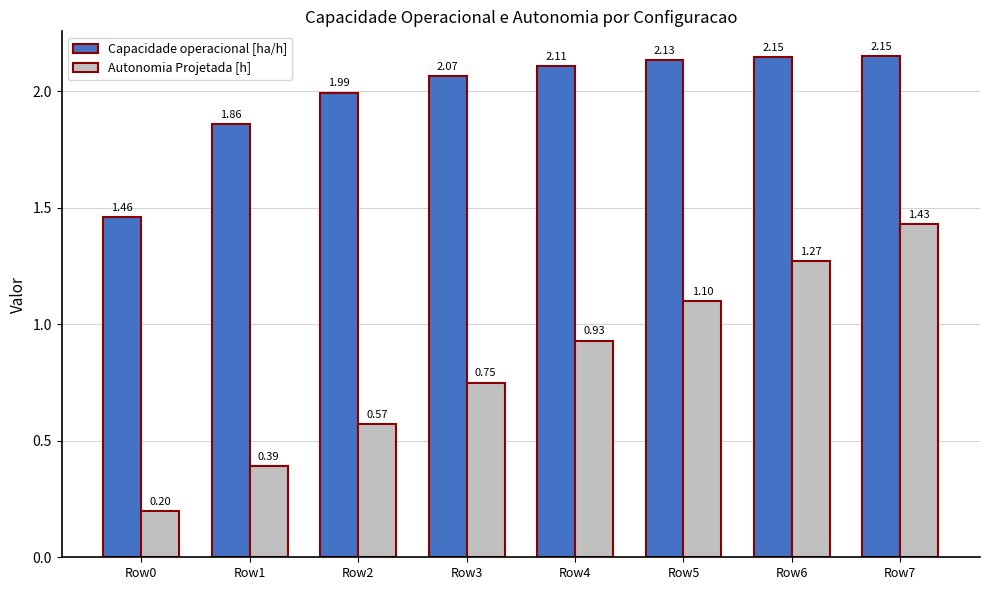

Which series has the largest range (max minus min)?

Autonomia Projetada [h]